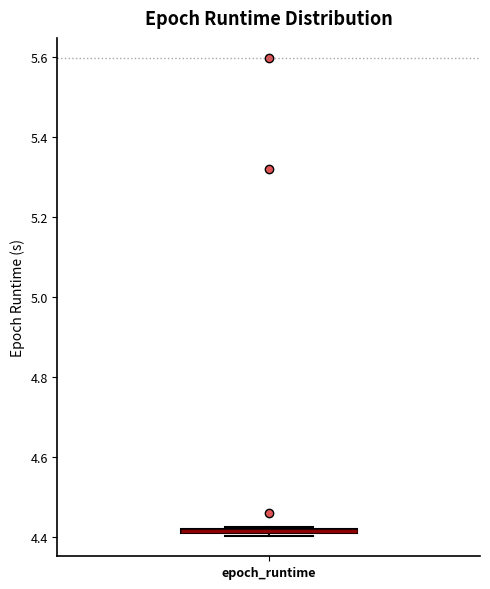

Where is the upper edge of the box for epoch_runtime on the y-axis? The values are not printed on the chart, so give them approximately, as read against the axis.

4.42